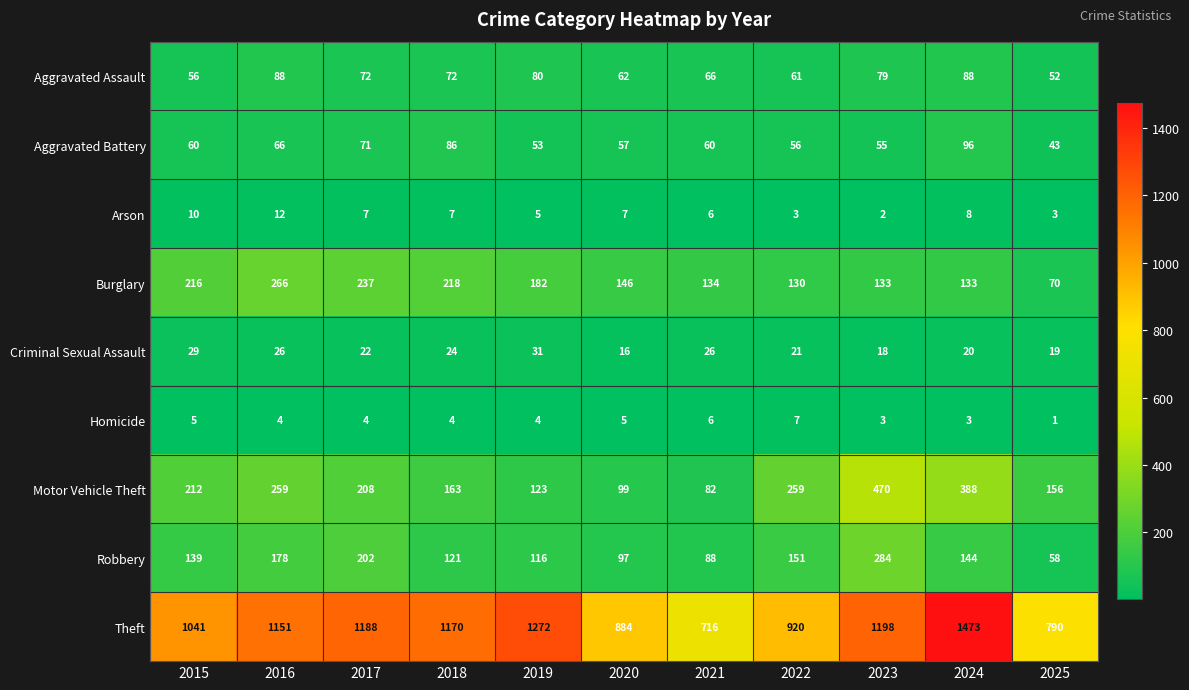

What is the difference between the second highest and second lowest values in the Criminal Sexual Assault series?

11